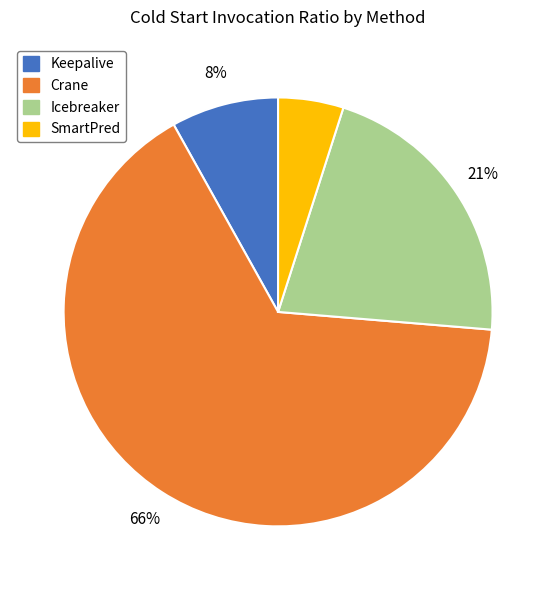

Is there a majority slice in this chart?

Yes